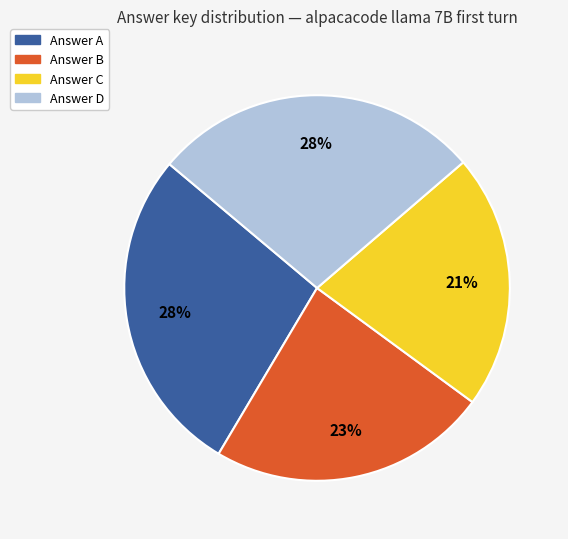

Is there any slice that represents more than half of the pie?

No